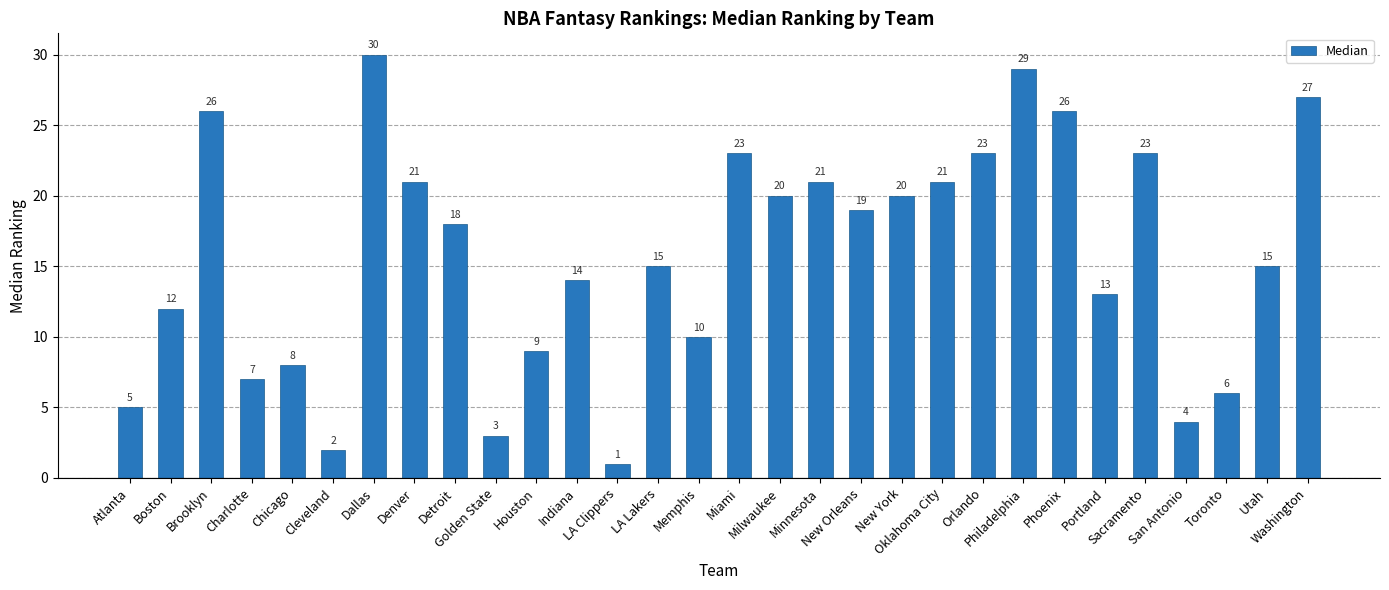

How many distinct data groups are displayed?

1